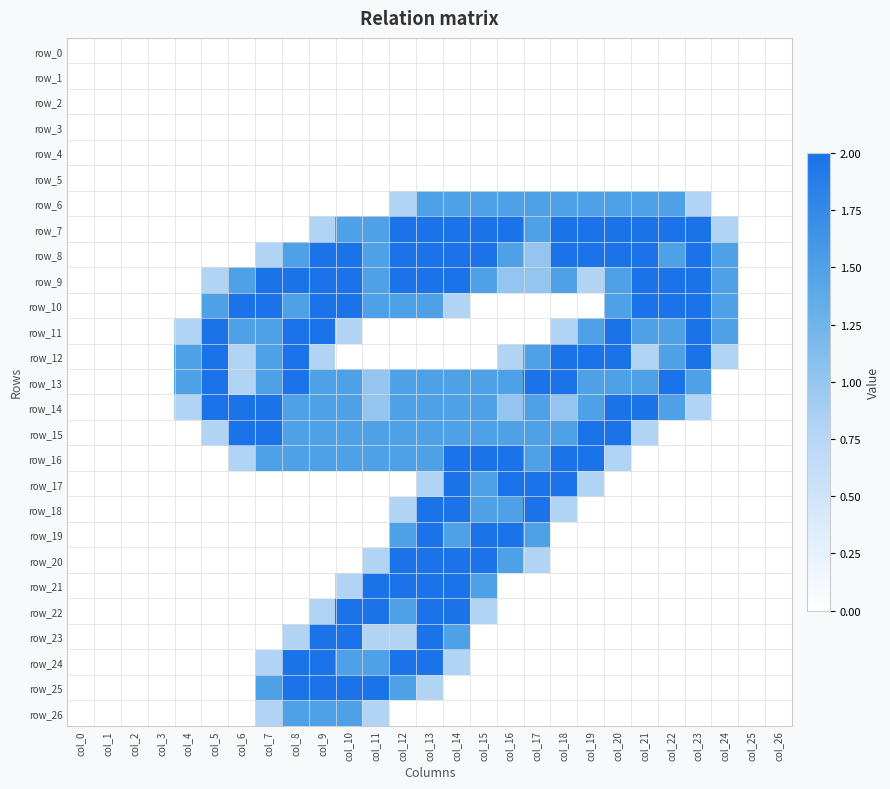

Reading right to left, transcribe all the data shown in this chart.

row_0: 0.0	0.0	0.0	0.0	0.0	0.0	0.0	0.0	0.0	0.0	0.0	0.0	0.0	0.0	0.0	0.0	0.0	0.0	0.0	0.0	0.0	0.0	0.0	0.0	0.0	0.0	0.0
row_1: 0.0	0.0	0.0	0.0	0.0	0.0	0.0	0.0	0.0	0.0	0.0	0.0	0.0	0.0	0.0	0.0	0.0	0.0	0.0	0.0	0.0	0.0	0.0	0.0	0.0	0.0	0.0
row_2: 0.0	0.0	0.0	0.0	0.0	0.0	0.0	0.0	0.0	0.0	0.0	0.0	0.0	0.0	0.0	0.0	0.0	0.0	0.0	0.0	0.0	0.0	0.0	0.0	0.0	0.0	0.0
row_3: 0.0	0.0	0.0	0.0	0.0	0.0	0.0	0.0	0.0	0.0	0.0	0.0	0.0	0.0	0.0	0.0	0.0	0.0	0.0	0.0	0.0	0.0	0.0	0.0	0.0	0.0	0.0
row_4: 0.0	0.0	0.0	0.0	0.0	0.0	0.0	0.0	0.0	0.0	0.0	0.0	0.0	0.0	0.0	0.0	0.0	0.0	0.0	0.0	0.0	0.0	0.0	0.0	0.0	0.0	0.0
row_5: 0.0	0.0	0.0	0.0	0.0	0.0	0.0	0.0	0.0	0.0	0.0	0.0	0.0	0.0	0.0	0.0	0.0	0.0	0.0	0.0	0.0	0.0	0.0	0.0	0.0	0.0	0.0
row_6: 0.0	0.0	0.0	0.8	1.5	1.5	1.5	1.5	1.5	1.5	1.5	1.5	1.5	1.5	0.8	0.0	0.0	0.0	0.0	0.0	0.0	0.0	0.0	0.0	0.0	0.0	0.0
row_7: 0.0	0.0	0.8	2.0	2.0	2.0	2.0	2.0	2.0	1.5	2.0	2.0	2.0	2.0	2.0	1.5	1.5	0.8	0.0	0.0	0.0	0.0	0.0	0.0	0.0	0.0	0.0
row_8: 0.0	0.0	1.5	2.0	1.5	2.0	2.0	2.0	2.0	1.0	1.5	2.0	2.0	2.0	2.0	1.5	2.0	2.0	1.5	0.8	0.0	0.0	0.0	0.0	0.0	0.0	0.0
row_9: 0.0	0.0	1.5	2.0	2.0	2.0	1.5	0.8	1.5	1.0	1.0	1.5	2.0	2.0	2.0	1.5	2.0	2.0	2.0	2.0	1.5	0.8	0.0	0.0	0.0	0.0	0.0
row_10: 0.0	0.0	1.5	2.0	2.0	2.0	1.5	0.0	0.0	0.0	0.0	0.0	0.8	1.5	1.5	1.5	2.0	2.0	1.5	2.0	2.0	1.5	0.0	0.0	0.0	0.0	0.0
row_11: 0.0	0.0	1.5	2.0	1.5	1.5	2.0	1.5	0.8	0.0	0.0	0.0	0.0	0.0	0.0	0.0	0.8	2.0	2.0	1.5	1.5	2.0	0.8	0.0	0.0	0.0	0.0
row_12: 0.0	0.0	0.8	2.0	1.5	0.8	2.0	2.0	2.0	1.5	0.8	0.0	0.0	0.0	0.0	0.0	0.0	0.8	2.0	1.5	0.8	2.0	1.5	0.0	0.0	0.0	0.0
row_13: 0.0	0.0	0.0	1.5	2.0	1.5	1.5	1.5	2.0	2.0	1.5	1.5	1.5	1.5	1.5	1.0	1.5	1.5	2.0	1.5	0.8	2.0	1.5	0.0	0.0	0.0	0.0
row_14: 0.0	0.0	0.0	0.8	1.5	2.0	2.0	1.5	1.0	1.5	1.0	1.5	1.5	1.5	1.5	1.0	1.5	1.5	1.5	2.0	2.0	2.0	0.8	0.0	0.0	0.0	0.0
row_15: 0.0	0.0	0.0	0.0	0.0	0.8	2.0	2.0	1.5	1.5	1.5	1.5	1.5	1.5	1.5	1.5	1.5	1.5	1.5	2.0	2.0	0.8	0.0	0.0	0.0	0.0	0.0
row_16: 0.0	0.0	0.0	0.0	0.0	0.0	0.8	2.0	2.0	1.5	2.0	2.0	2.0	1.5	1.5	1.5	1.5	1.5	1.5	1.5	0.8	0.0	0.0	0.0	0.0	0.0	0.0
row_17: 0.0	0.0	0.0	0.0	0.0	0.0	0.0	0.8	2.0	2.0	2.0	1.5	2.0	0.8	0.0	0.0	0.0	0.0	0.0	0.0	0.0	0.0	0.0	0.0	0.0	0.0	0.0
row_18: 0.0	0.0	0.0	0.0	0.0	0.0	0.0	0.0	0.8	2.0	1.5	1.5	2.0	2.0	0.8	0.0	0.0	0.0	0.0	0.0	0.0	0.0	0.0	0.0	0.0	0.0	0.0
row_19: 0.0	0.0	0.0	0.0	0.0	0.0	0.0	0.0	0.0	1.5	2.0	2.0	1.5	2.0	1.5	0.0	0.0	0.0	0.0	0.0	0.0	0.0	0.0	0.0	0.0	0.0	0.0
row_20: 0.0	0.0	0.0	0.0	0.0	0.0	0.0	0.0	0.0	0.8	1.5	2.0	2.0	2.0	2.0	0.8	0.0	0.0	0.0	0.0	0.0	0.0	0.0	0.0	0.0	0.0	0.0
row_21: 0.0	0.0	0.0	0.0	0.0	0.0	0.0	0.0	0.0	0.0	0.0	1.5	2.0	2.0	2.0	2.0	0.8	0.0	0.0	0.0	0.0	0.0	0.0	0.0	0.0	0.0	0.0
row_22: 0.0	0.0	0.0	0.0	0.0	0.0	0.0	0.0	0.0	0.0	0.0	0.8	2.0	2.0	1.5	2.0	2.0	0.8	0.0	0.0	0.0	0.0	0.0	0.0	0.0	0.0	0.0
row_23: 0.0	0.0	0.0	0.0	0.0	0.0	0.0	0.0	0.0	0.0	0.0	0.0	1.5	2.0	0.8	0.8	2.0	2.0	0.8	0.0	0.0	0.0	0.0	0.0	0.0	0.0	0.0
row_24: 0.0	0.0	0.0	0.0	0.0	0.0	0.0	0.0	0.0	0.0	0.0	0.0	0.8	2.0	2.0	1.5	1.5	2.0	2.0	0.8	0.0	0.0	0.0	0.0	0.0	0.0	0.0
row_25: 0.0	0.0	0.0	0.0	0.0	0.0	0.0	0.0	0.0	0.0	0.0	0.0	0.0	0.8	1.5	2.0	2.0	2.0	2.0	1.5	0.0	0.0	0.0	0.0	0.0	0.0	0.0
row_26: 0.0	0.0	0.0	0.0	0.0	0.0	0.0	0.0	0.0	0.0	0.0	0.0	0.0	0.0	0.0	0.8	1.5	1.5	1.5	0.8	0.0	0.0	0.0	0.0	0.0	0.0	0.0